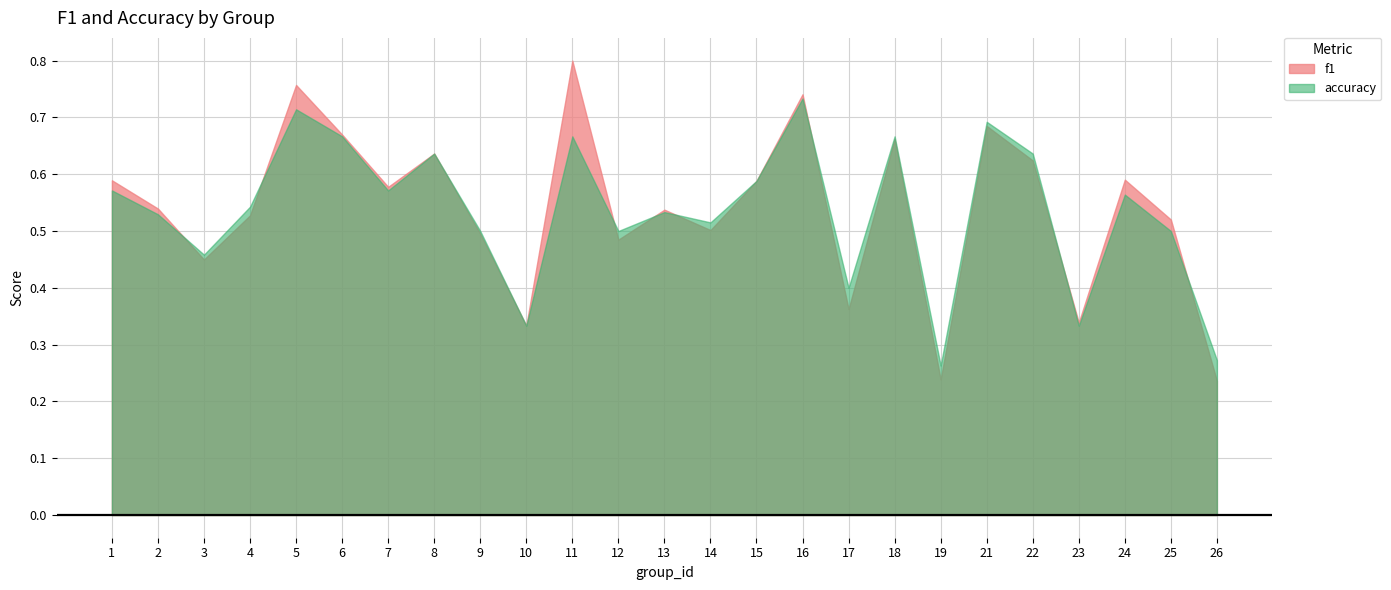

Is it true that accuracy equals 0.5 at 10?

False